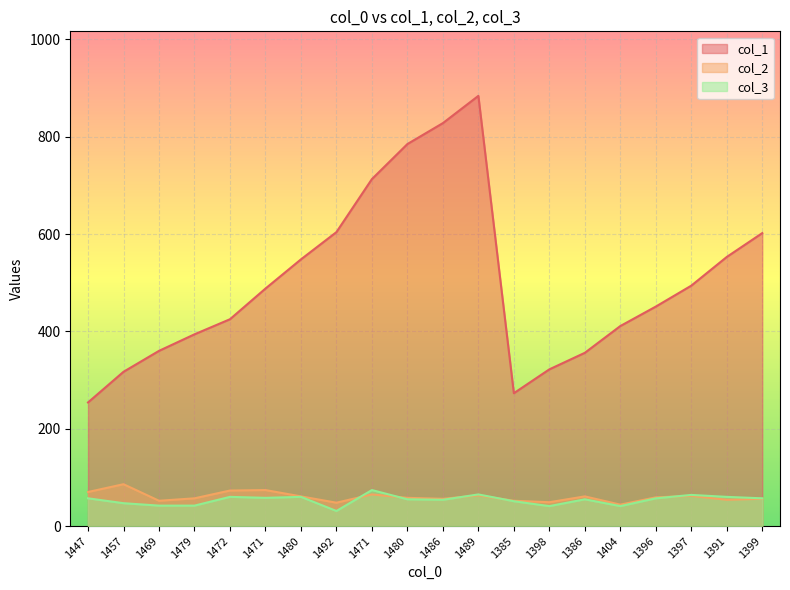

How many lines are shown in the chart?

3